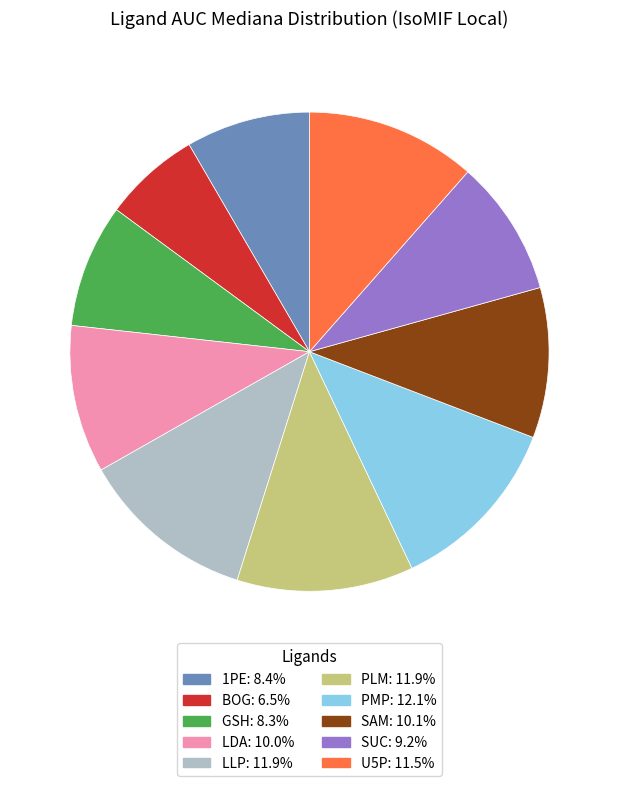

Between PLM and GSH, which is larger?

PLM